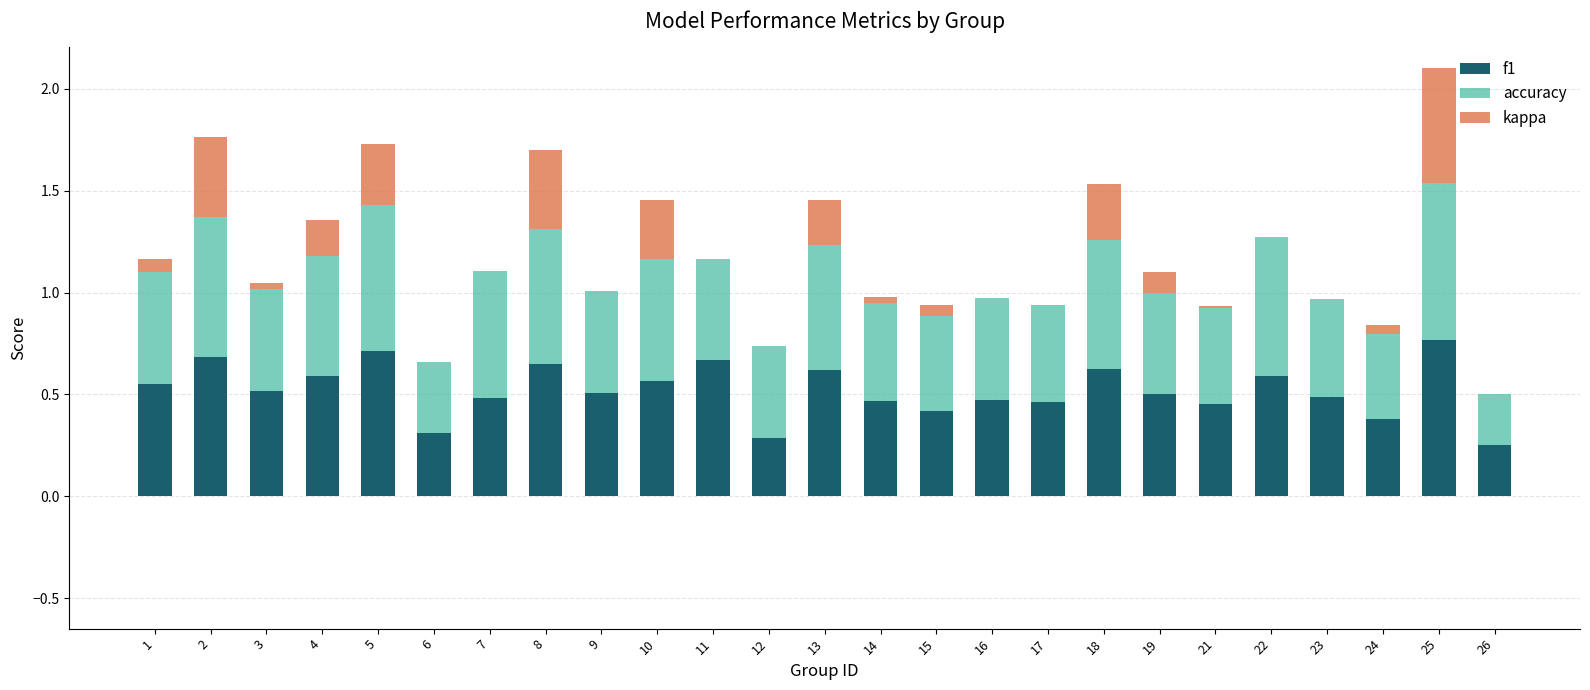

Is it true that f1 equals 0.3 at 10?

False